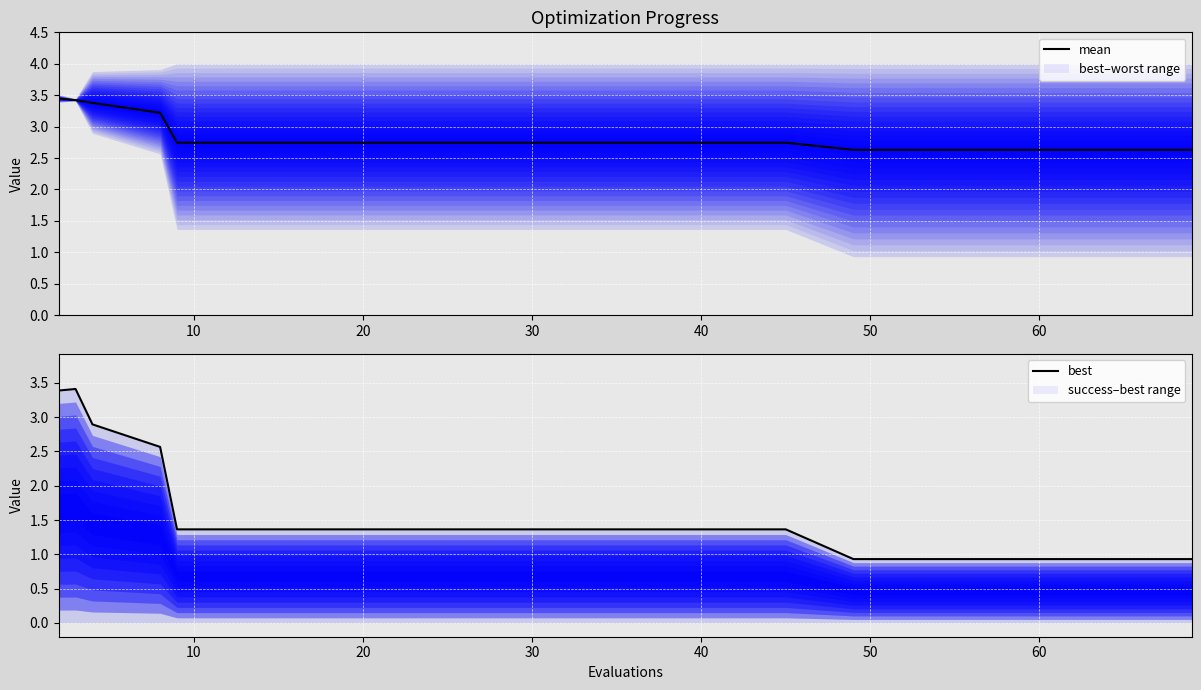

What is the difference between the second highest and minimum values in the best series?

2.5